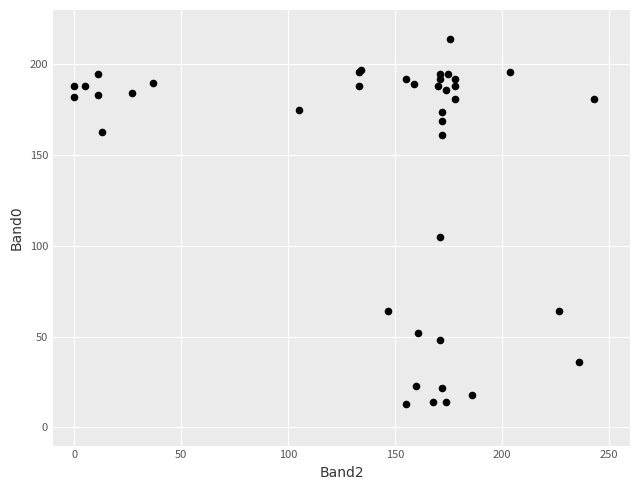

What Y value in the scatter plot is closest to 113?

105